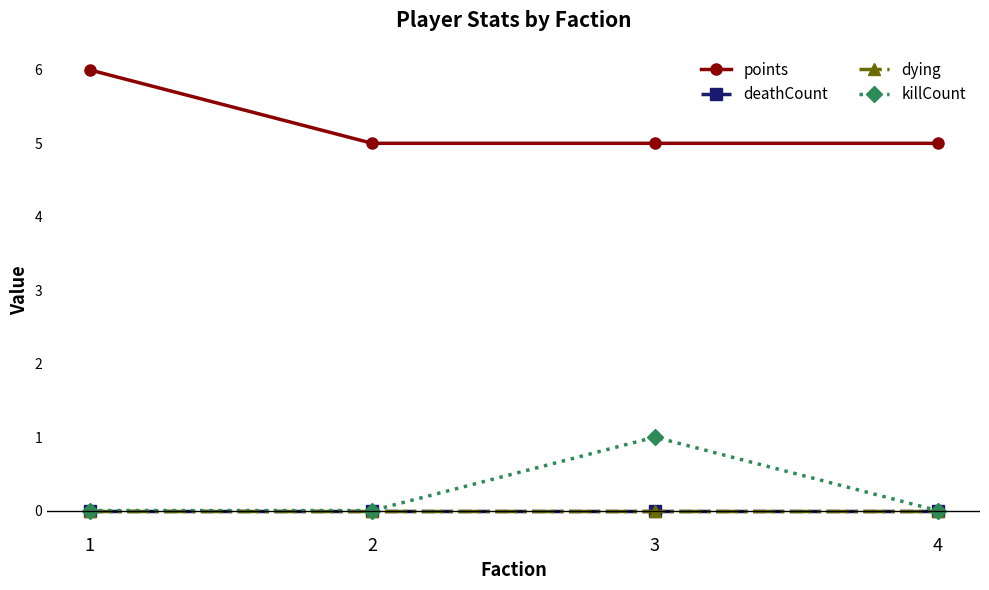

At which category does killCount reach its first local peak?

3